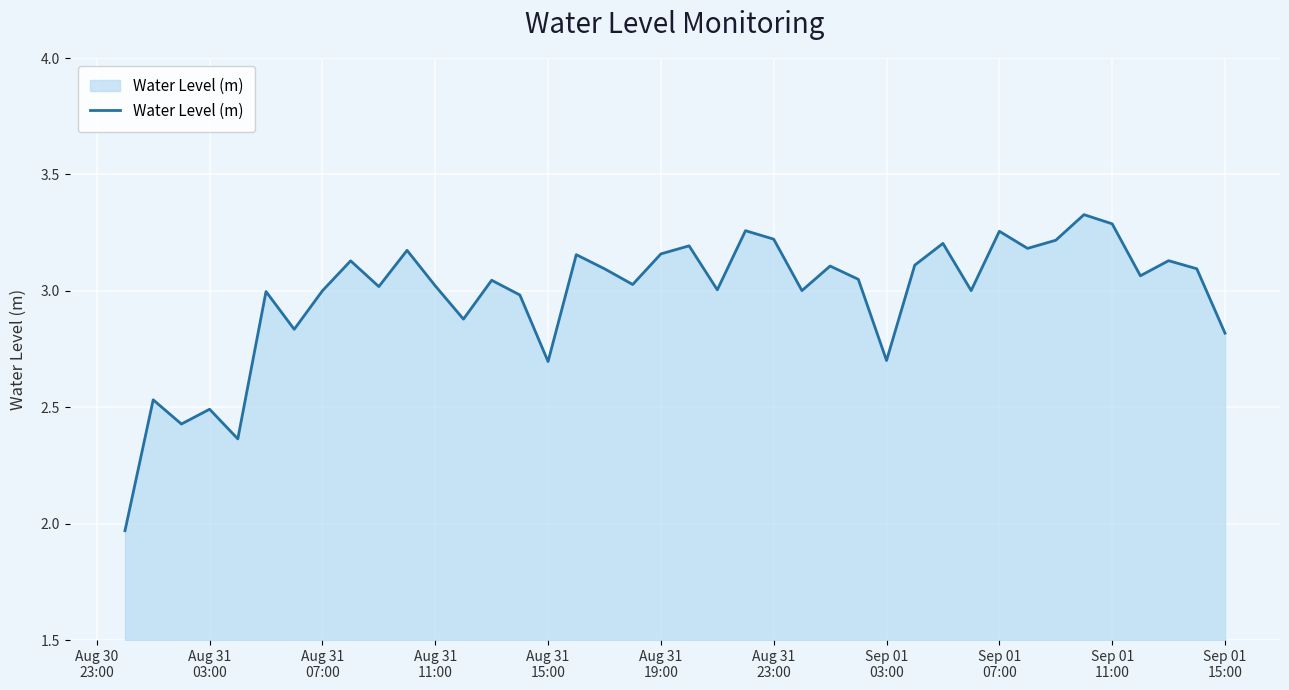

What is the difference between the maximum and minimum values?

1.4